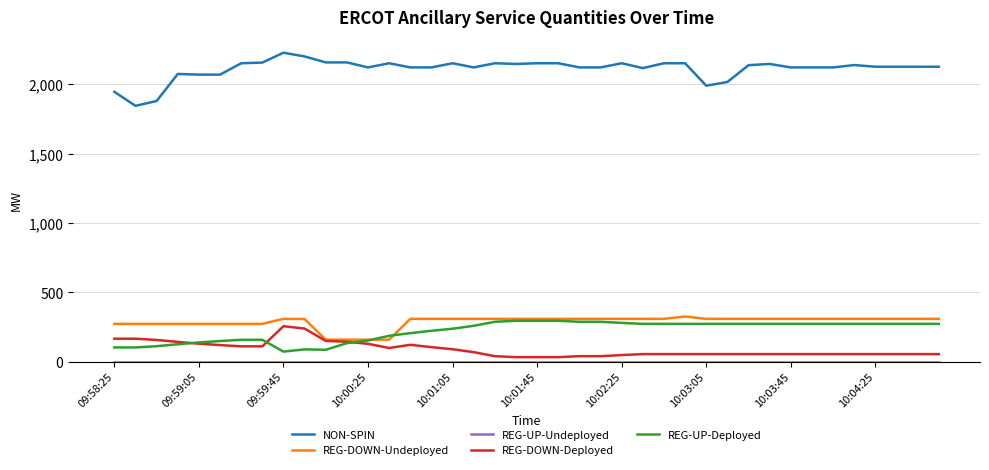

What is the highest value of the REG-DOWN-Deployed series?

256